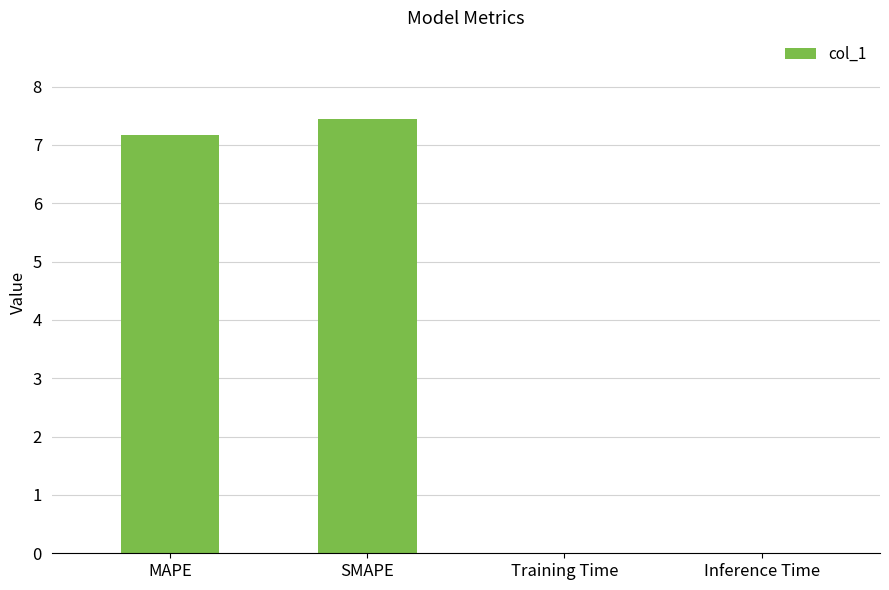

What is the greatest value displayed?

7.4